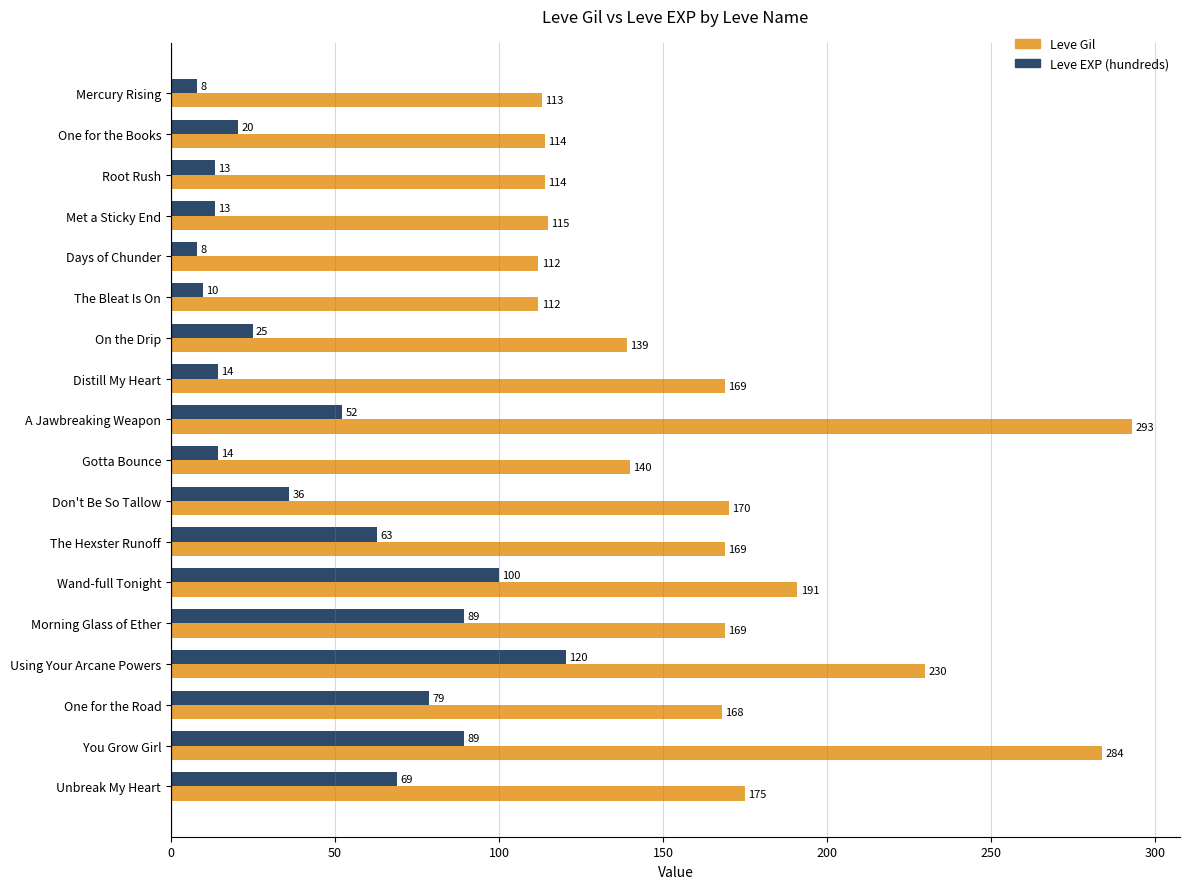

How many data points in Leve Gil are less than 169?

9